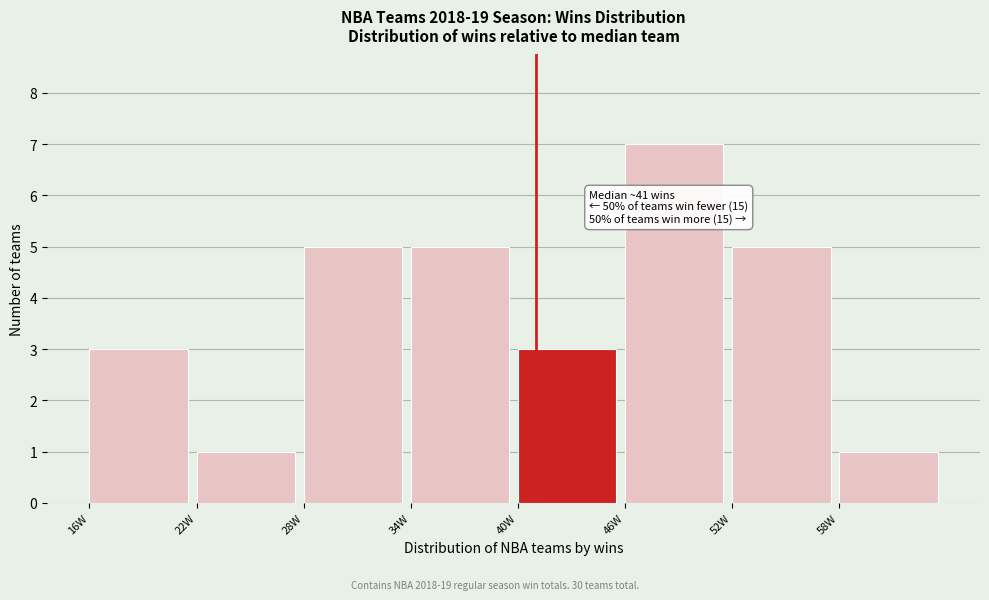

Over which range of the x-axis is the bar tallest?

46 to 52